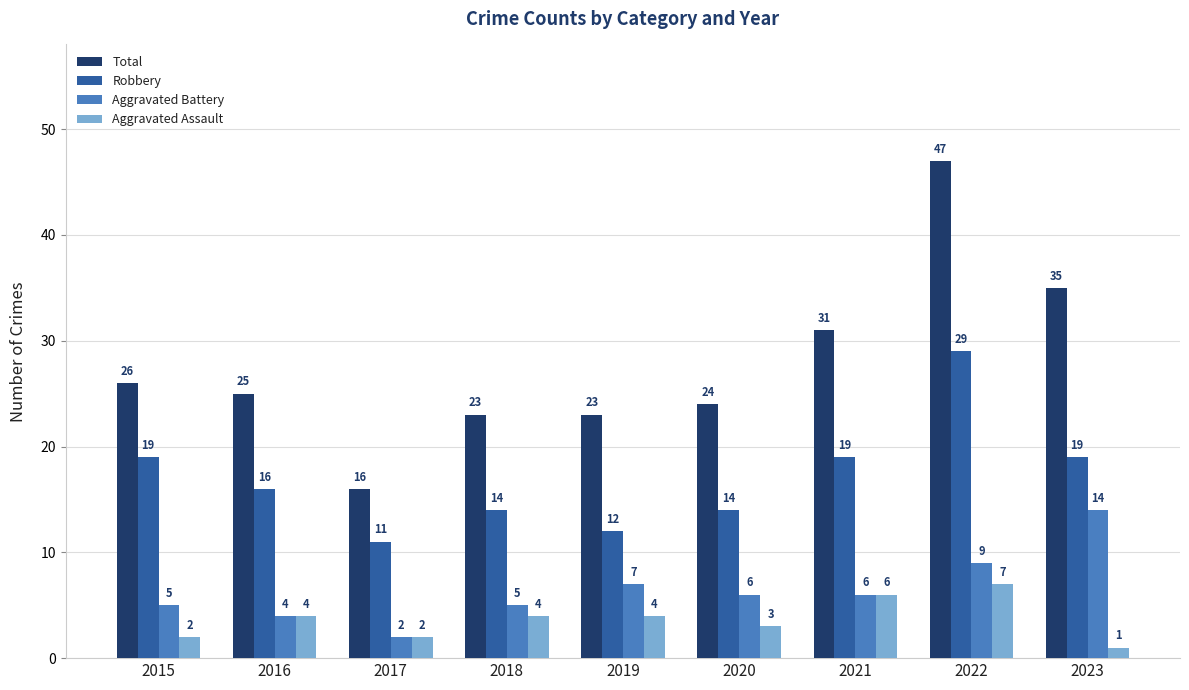

What is the value of the Aggravated Battery bar at the 6th from the left?

6